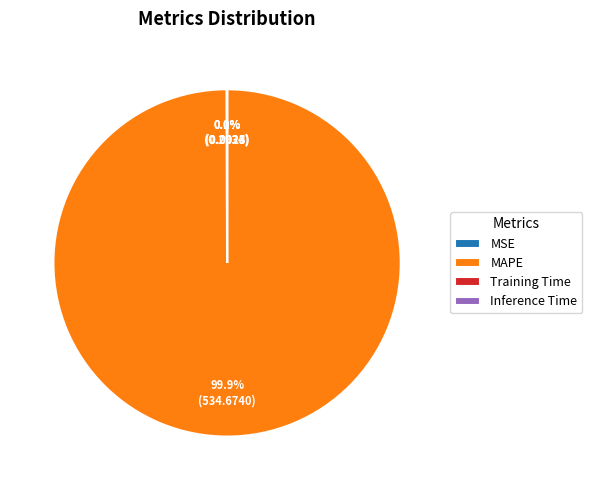

What percentage is the MAPE slice, to the nearest percent?

100%